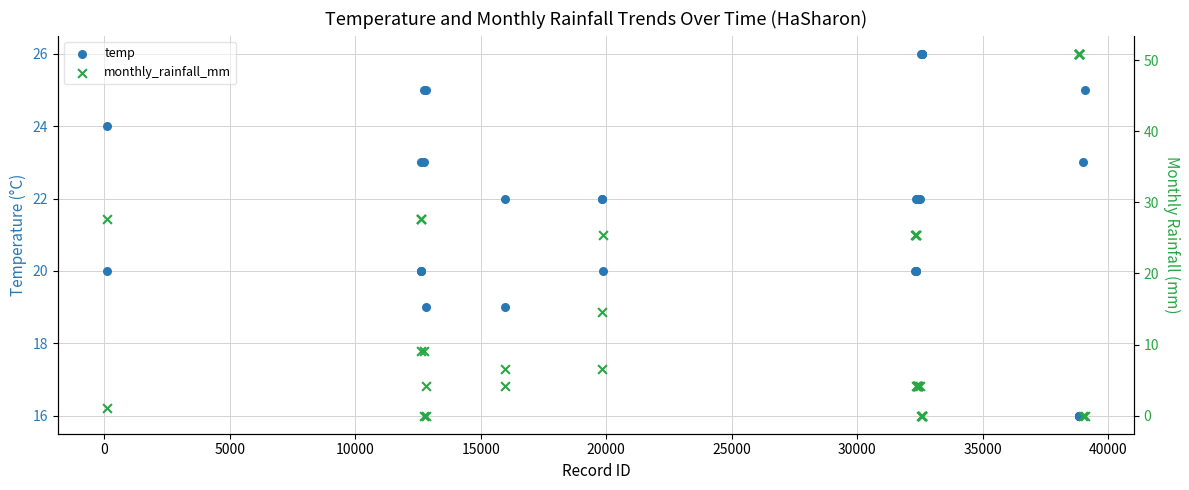

Is the value of monthly_rainfall_mm at 13 greater than the value of temp at 12?

No